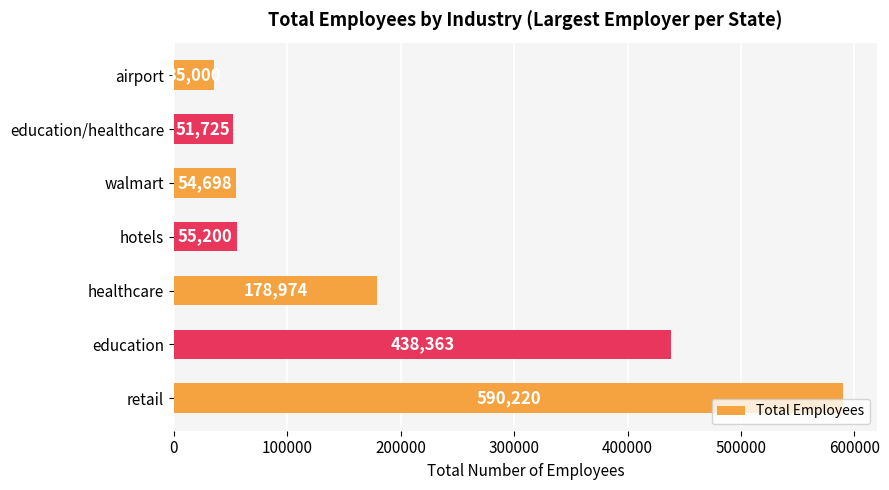

At which category does the chart reach its minimum across all series?

airport